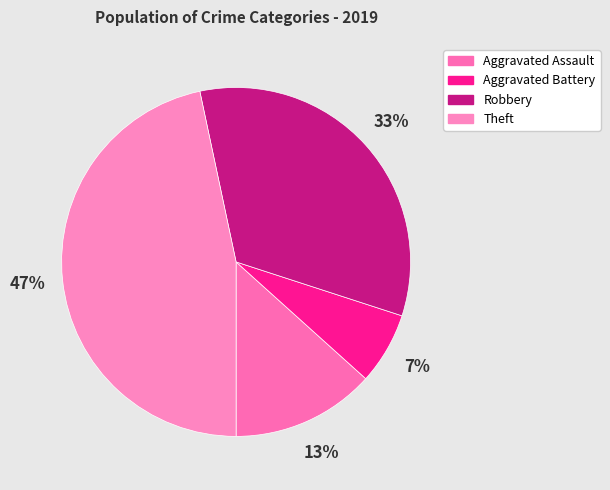

Rank the categories by value from highest to lowest.

Theft, Robbery, Aggravated Assault, Aggravated Battery